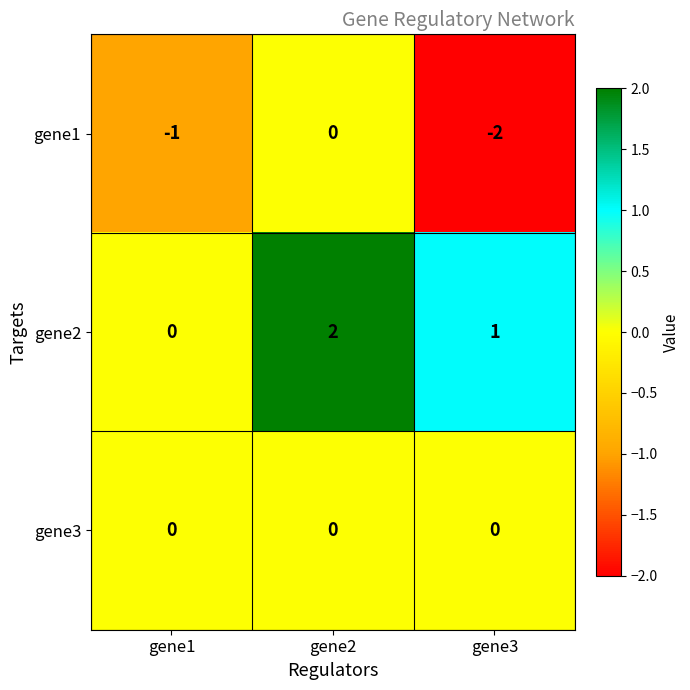

At which category does the chart reach its peak across all series?

gene2